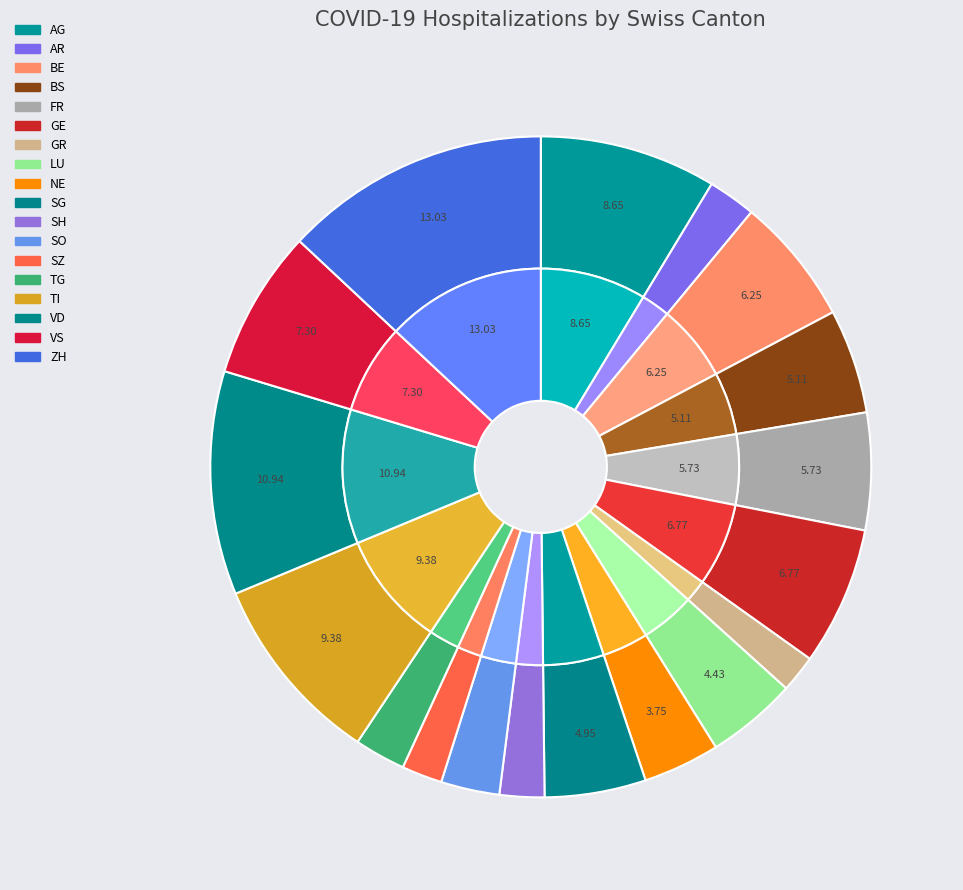

Is there a majority slice in this chart?

No